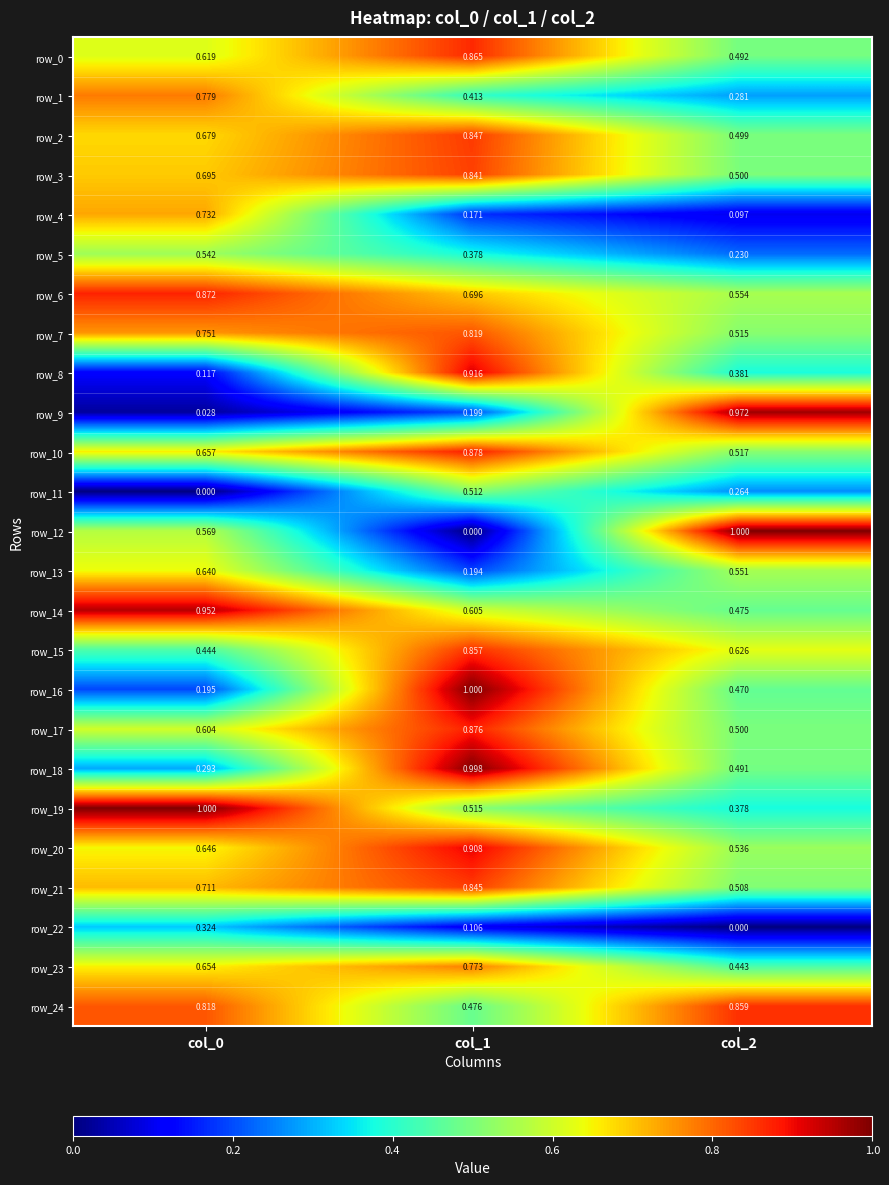

At how many categories does at least one series exceed 0?

3